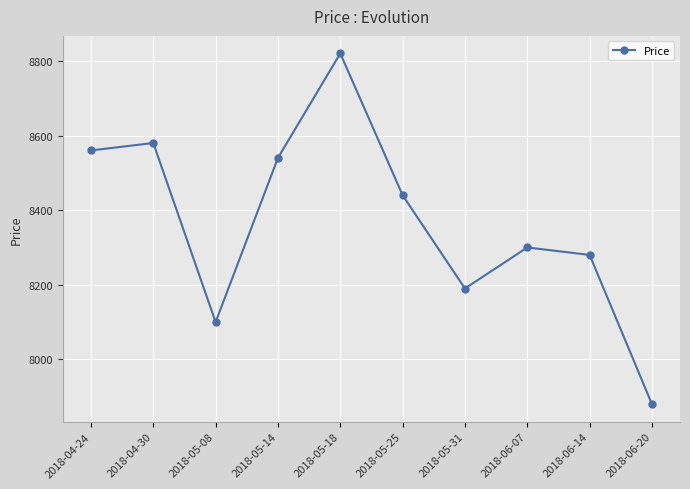

Reading right to left, list all the values displayed in this chart.

7880	8280	8300	8190	8440	8820	8540	8100	8580	8560